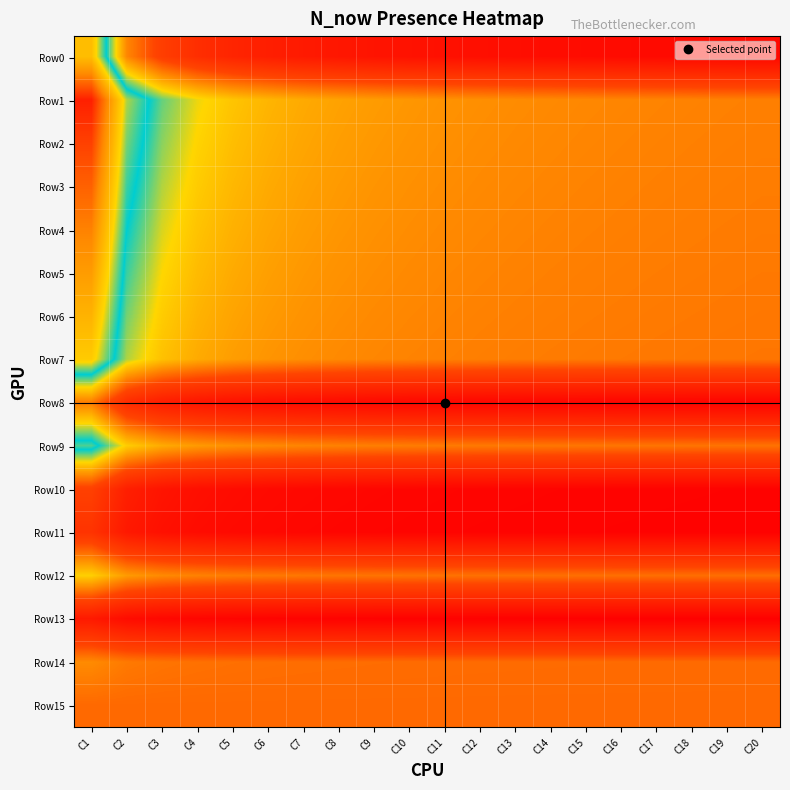

Count the number of categories in the chart.

20